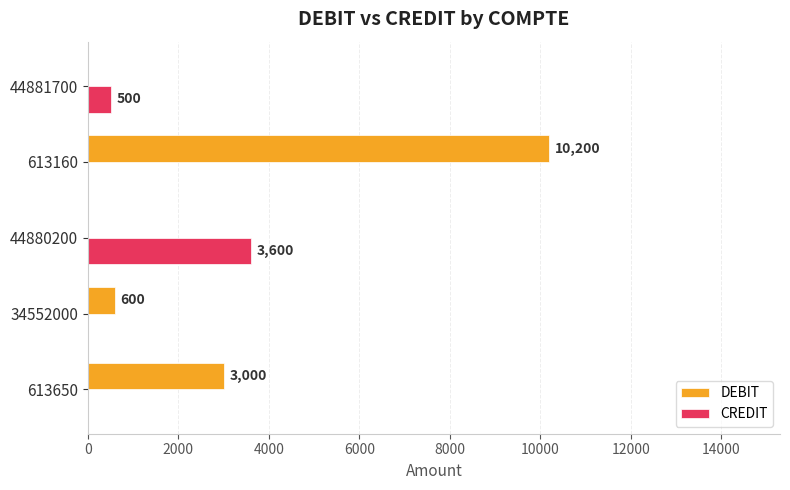

Which series has the largest total across all categories?

DEBIT